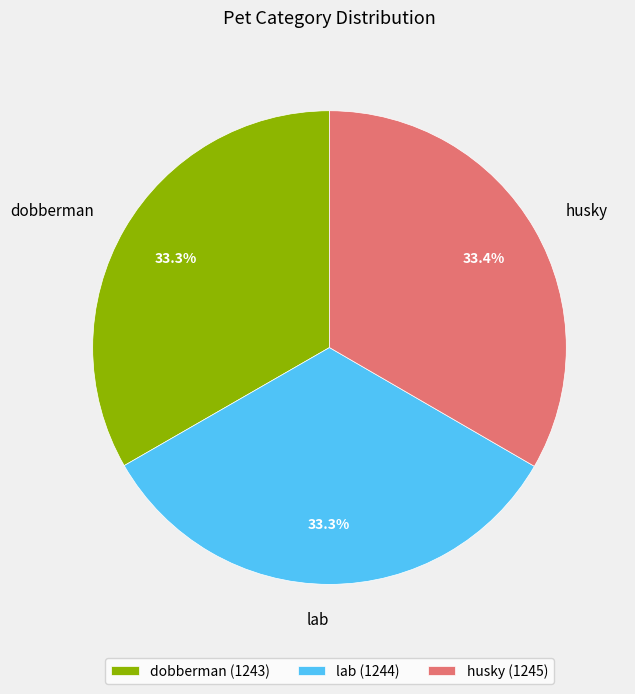

What percentage is NOT represented by dobberman (1243)?

66.7%